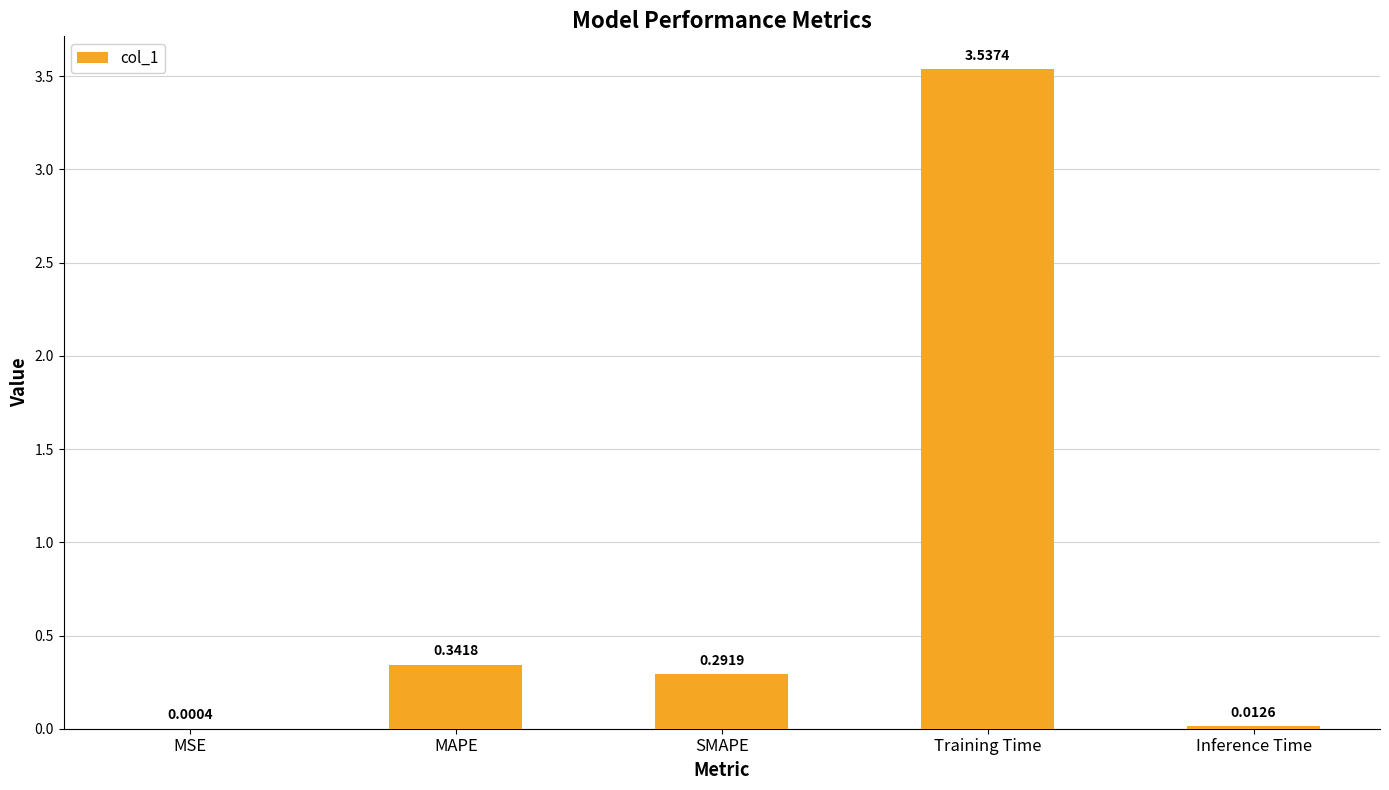

What is the change in value from MSE to MAPE?

+0.3